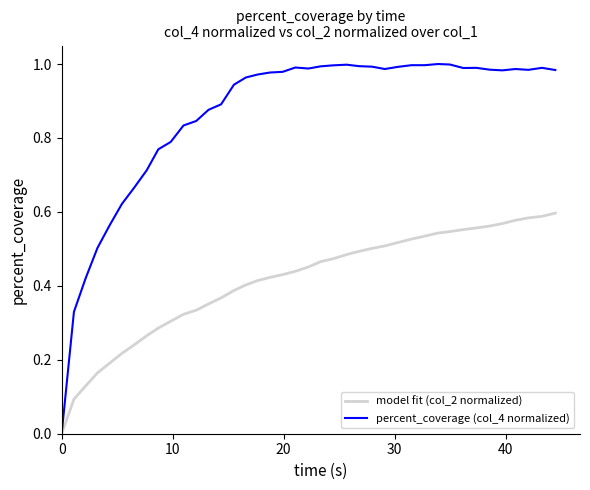

List the series in order of their overall mean, lowest first.

model fit (col_2 normalized), percent_coverage (col_4 normalized)